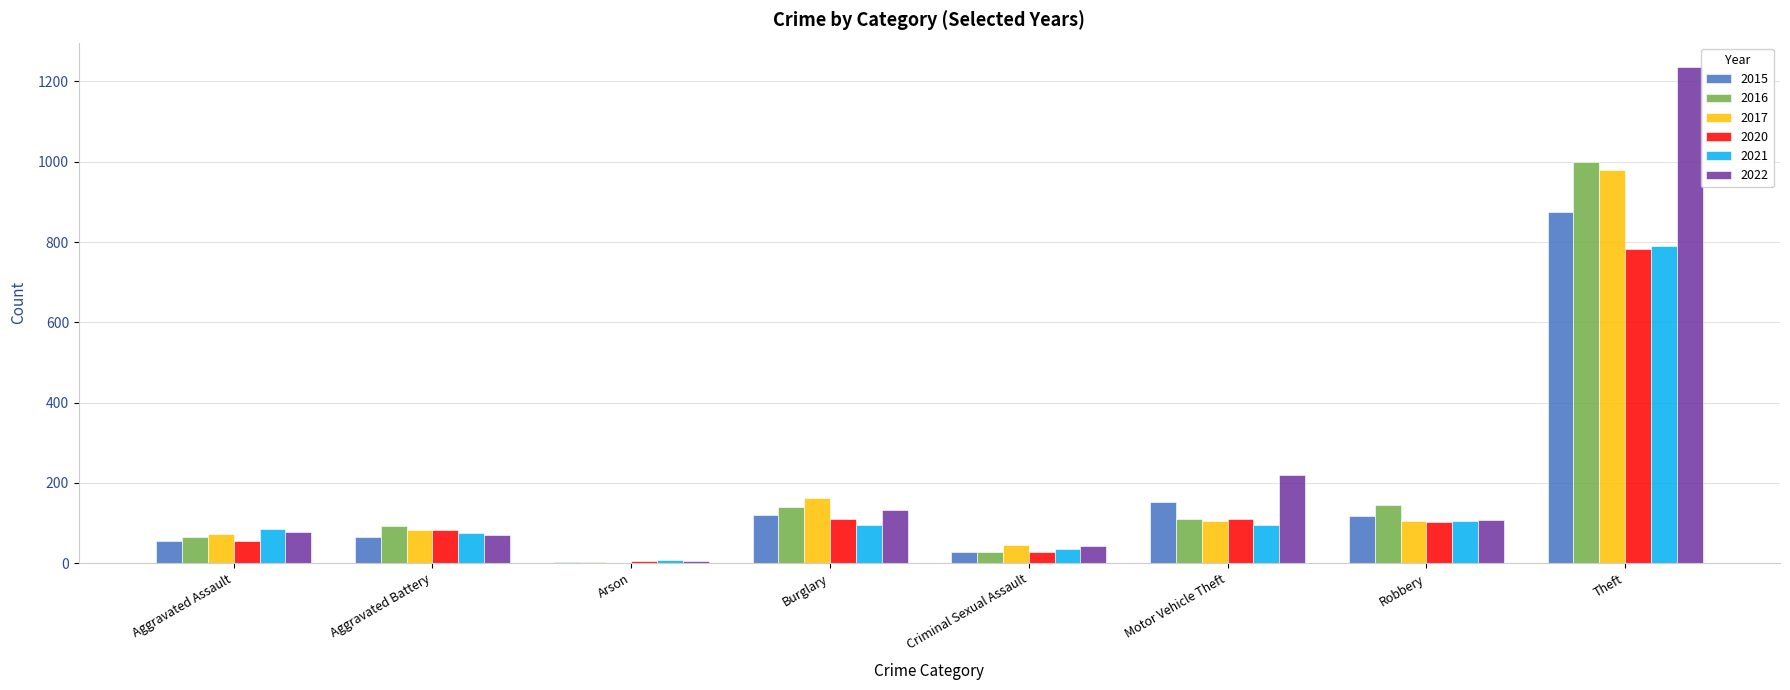

What are all the series names shown in the legend?

2015, 2016, 2017, 2020, 2021, 2022